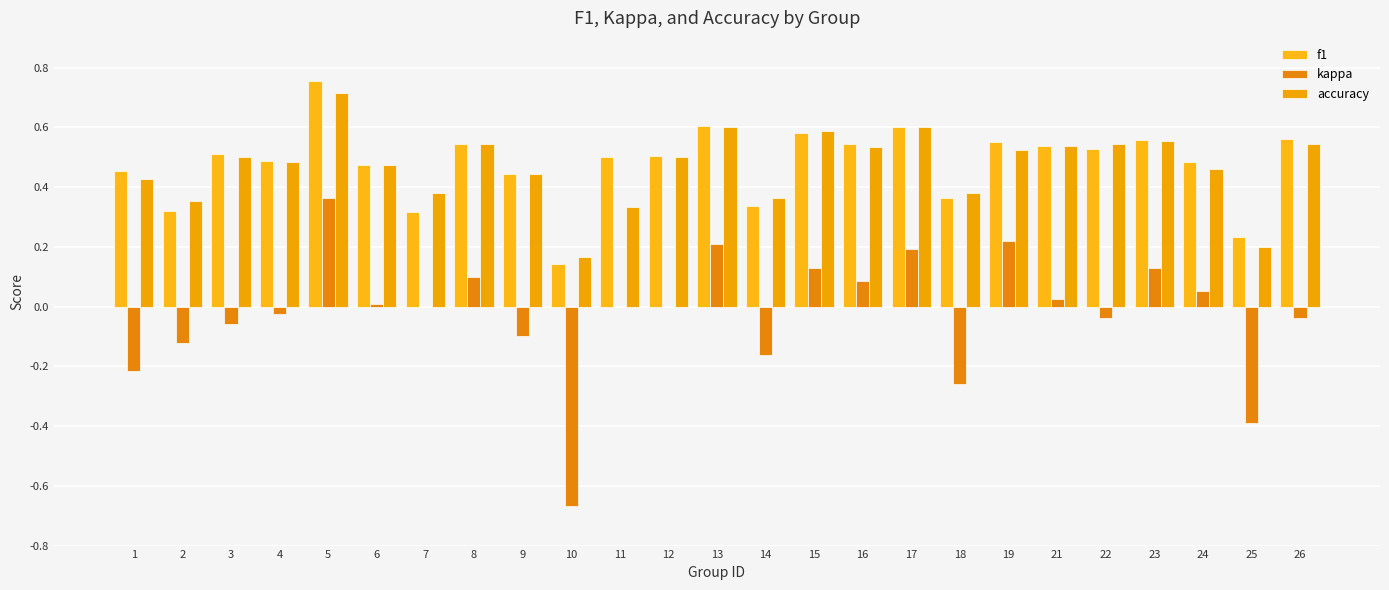

True or false: accuracy has a value of 0.5 at 3.

True